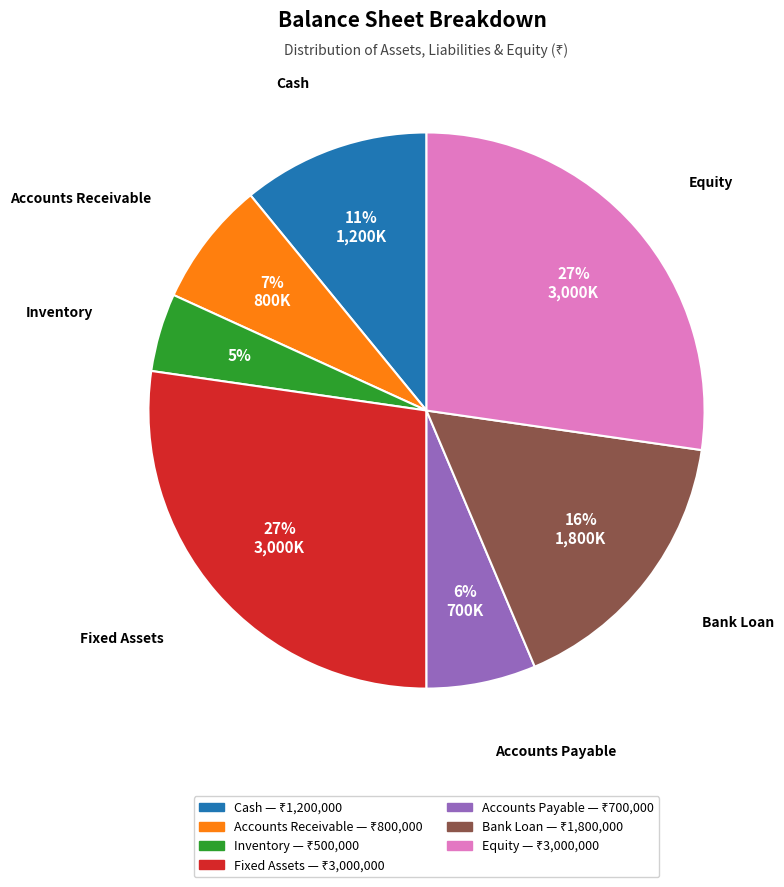

To the nearest percent, what is the combined percentage of Equity and Cash?

38%